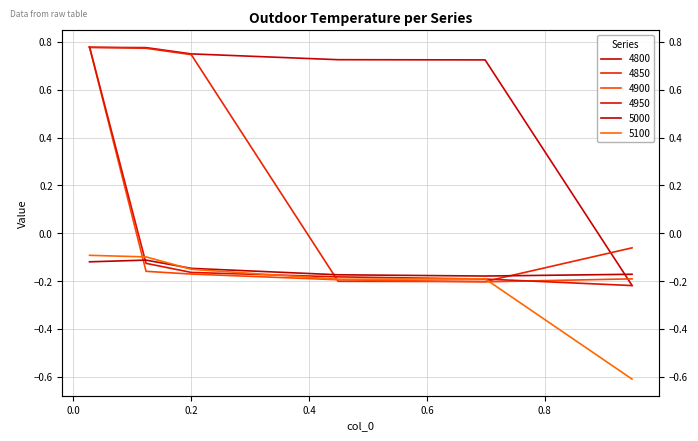

True or false: 4800 has more than 1 interior local peaks.

False